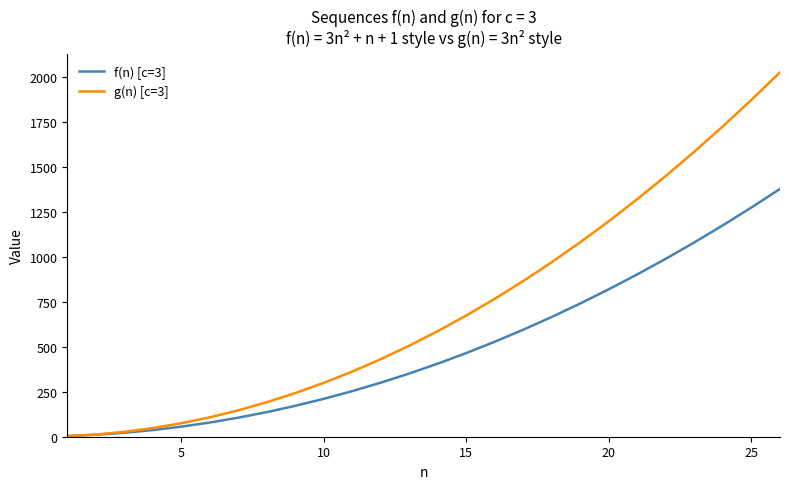

What is the maximum value shown in the chart?

2028